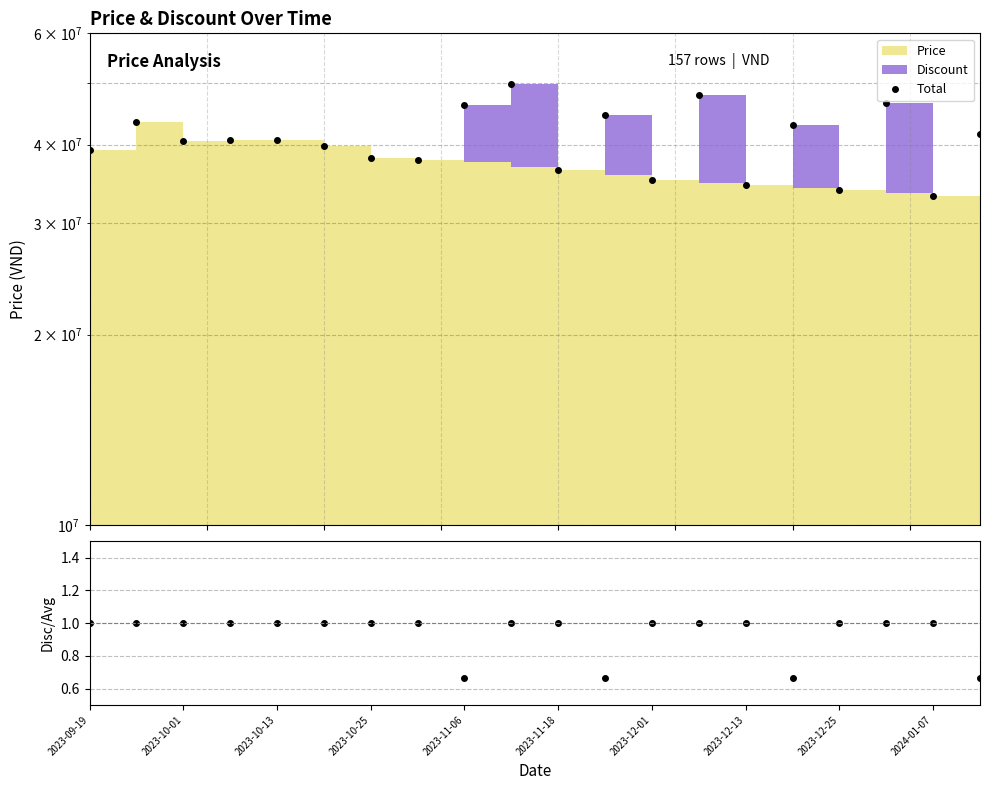

Which series has the widest spread of values?

Total